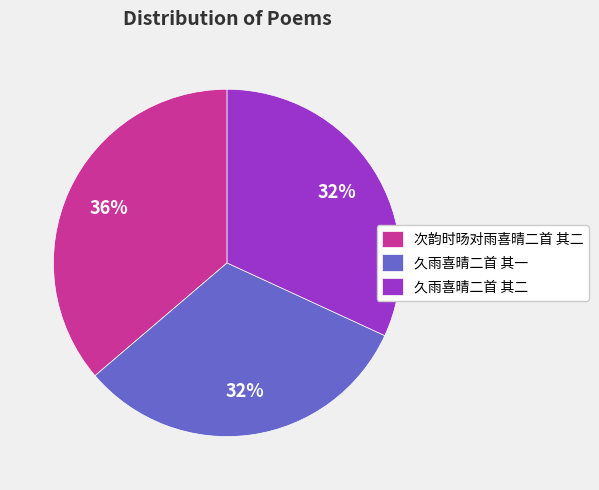

To the nearest percent, what percentage of the pie is 久雨喜晴二首 其二?

32%